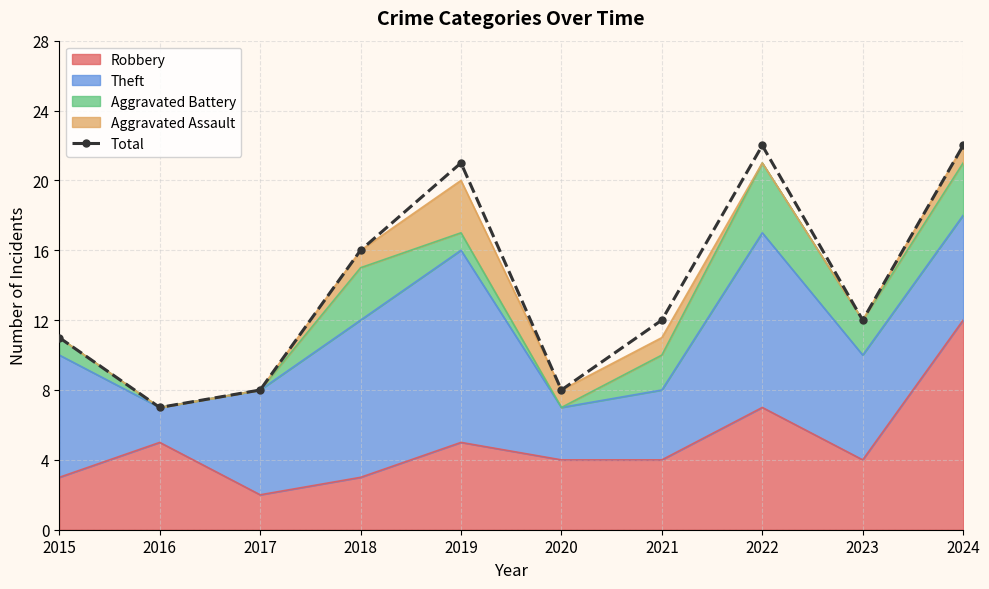

Rank the categories by value from highest to lowest.

2022, 2024, 2019, 2018, 2021, 2023, 2015, 2017, 2020, 2016